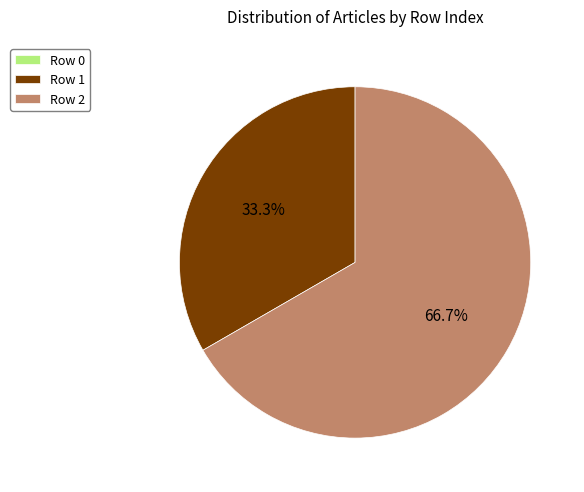

Which category accounts for the majority?

Row 2